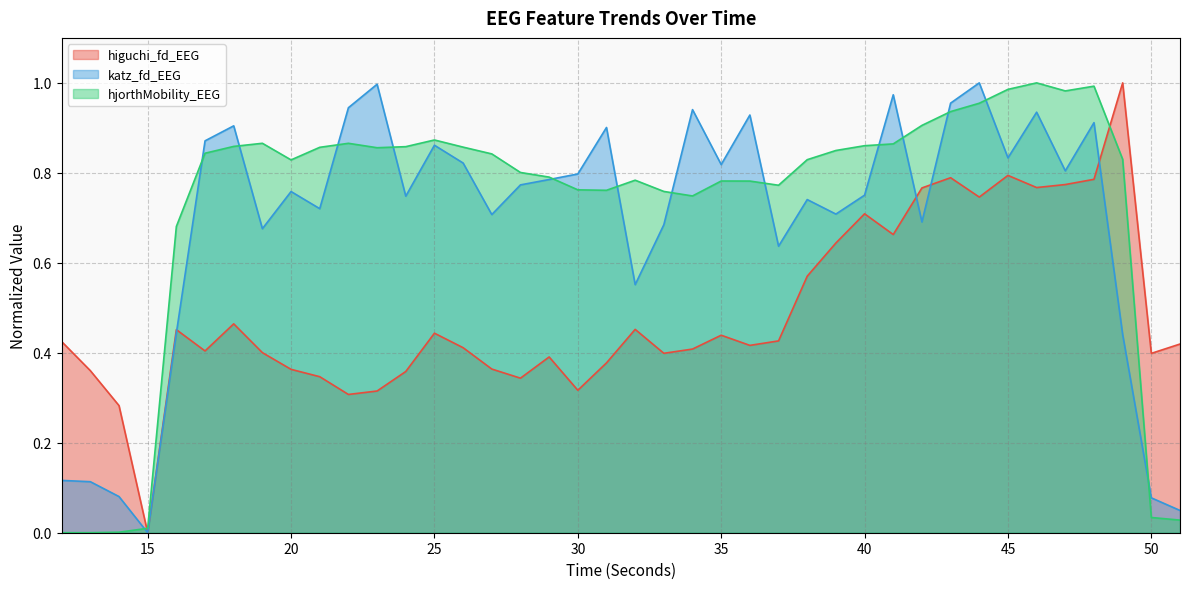

Which series has the largest range (max minus min)?

higuchi_fd_EEG